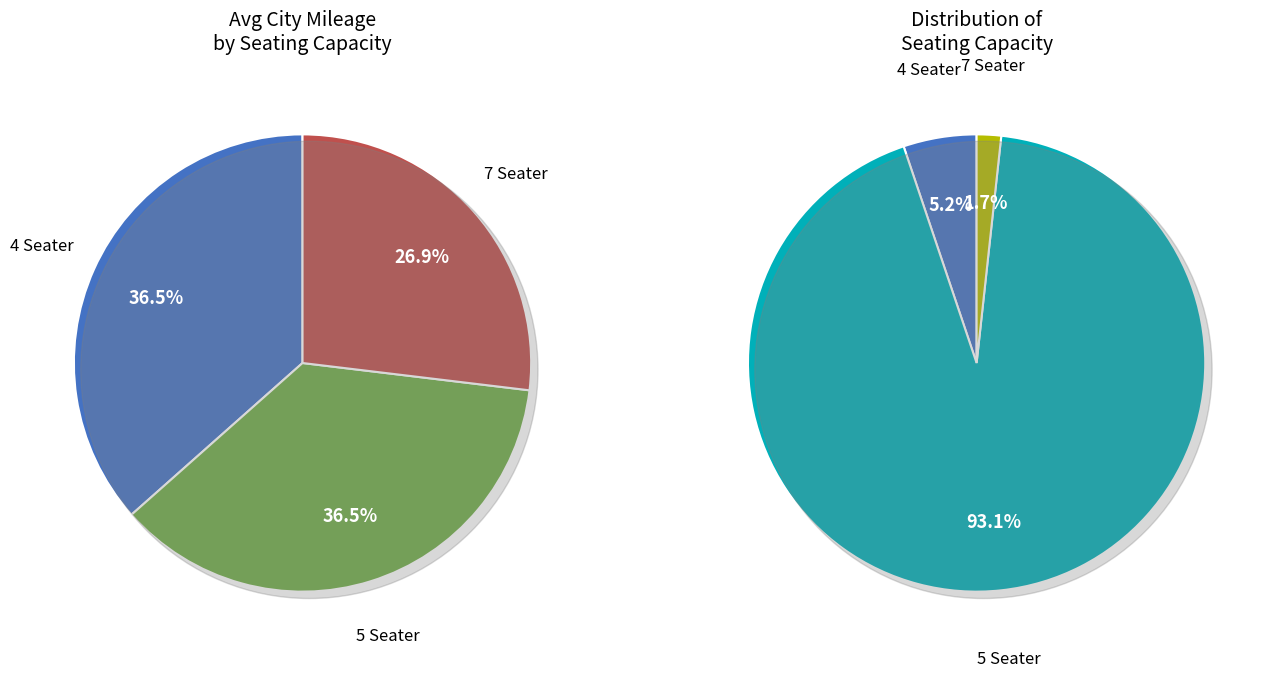

What is the ratio of the value at 4 to the value at 5?

1.0